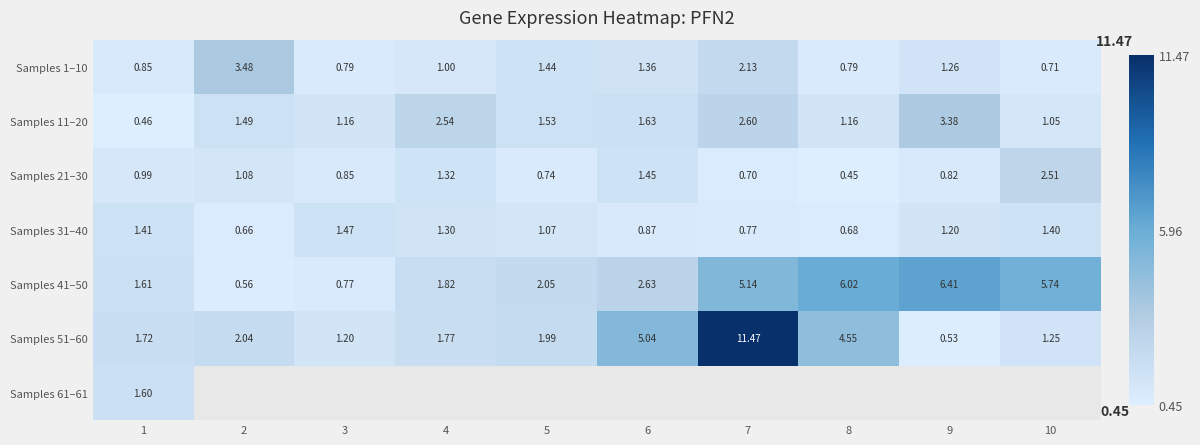

How many data points in Samples 41–50 are less than 2?

4